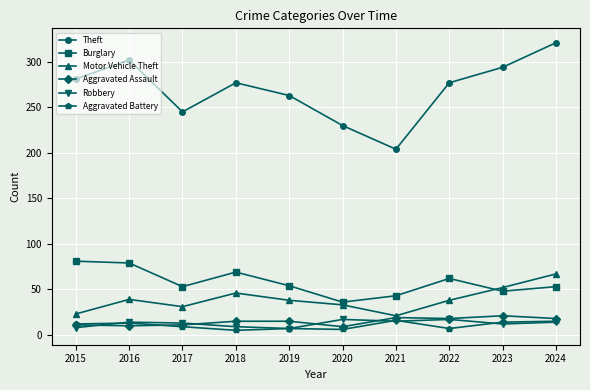

How many values in the Robbery series are below 14?

5